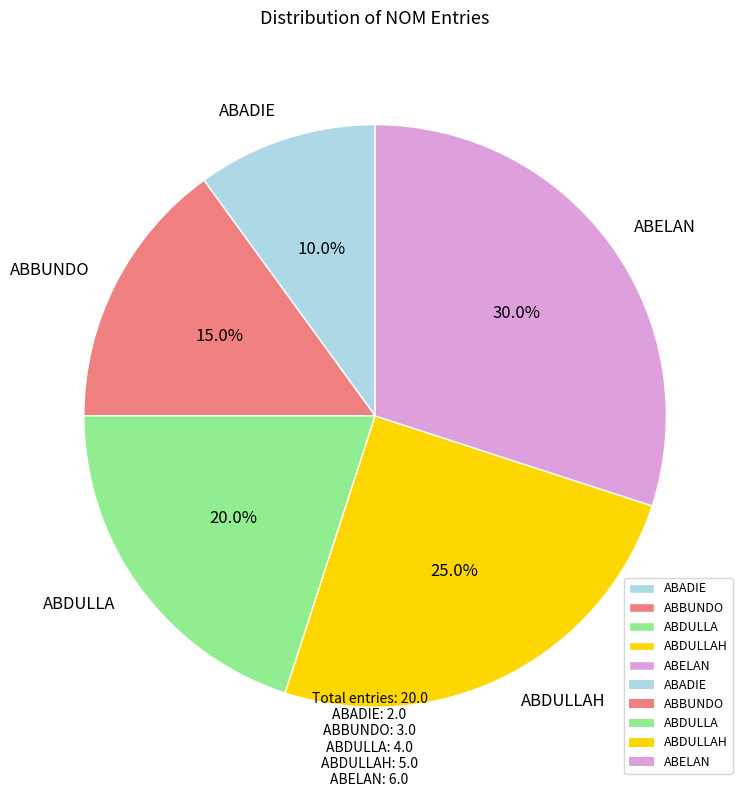

Which has a higher value, ABDULLAH or ABADIE?

ABDULLAH